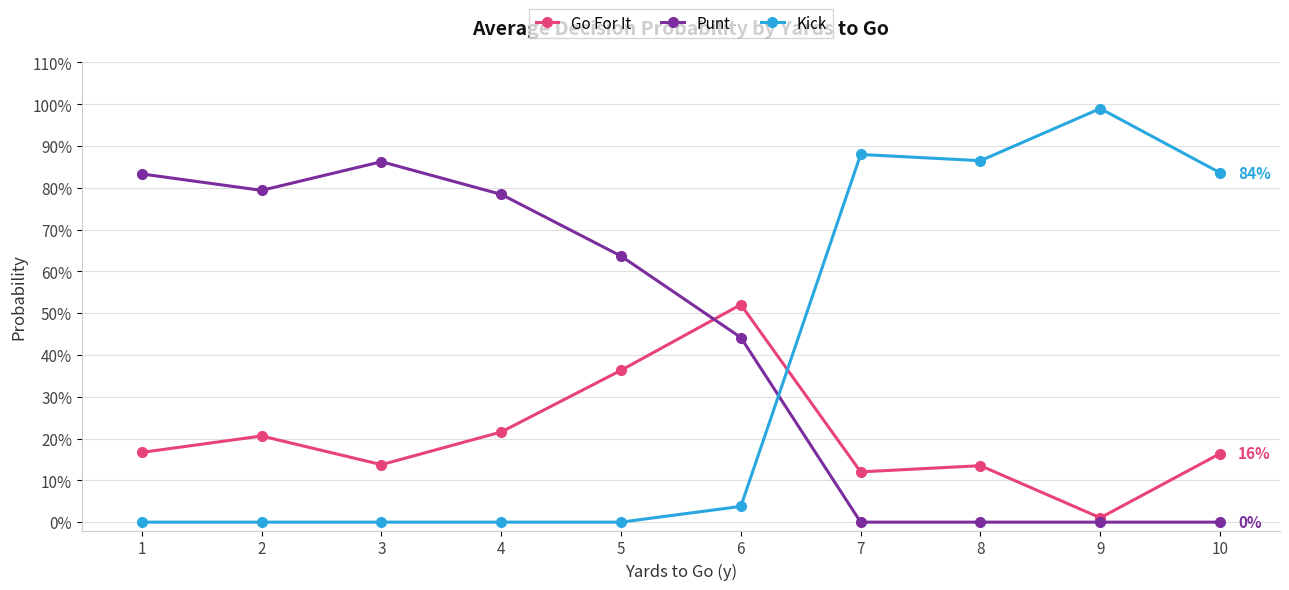

What are all the series names shown in the legend?

Go For It, Punt, Kick